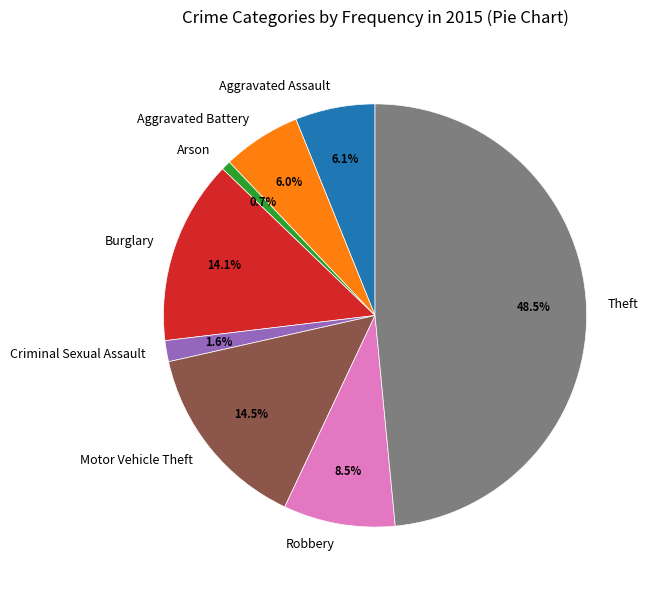

How many slices are in this pie chart?

8